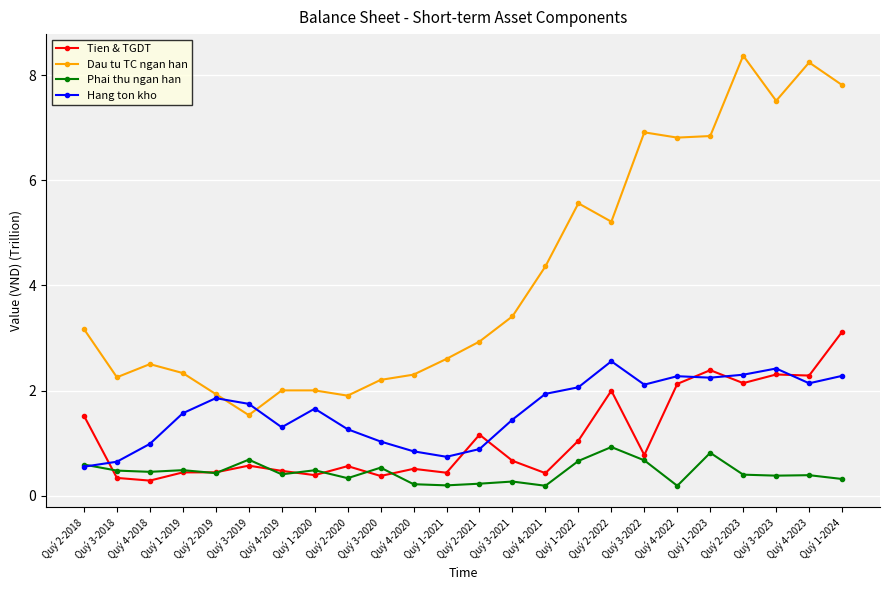

Is the value of Dau tu TC ngan han at Quý 2-2021 greater than the value of Tien & TGDT at Quý 4-2020?

Yes